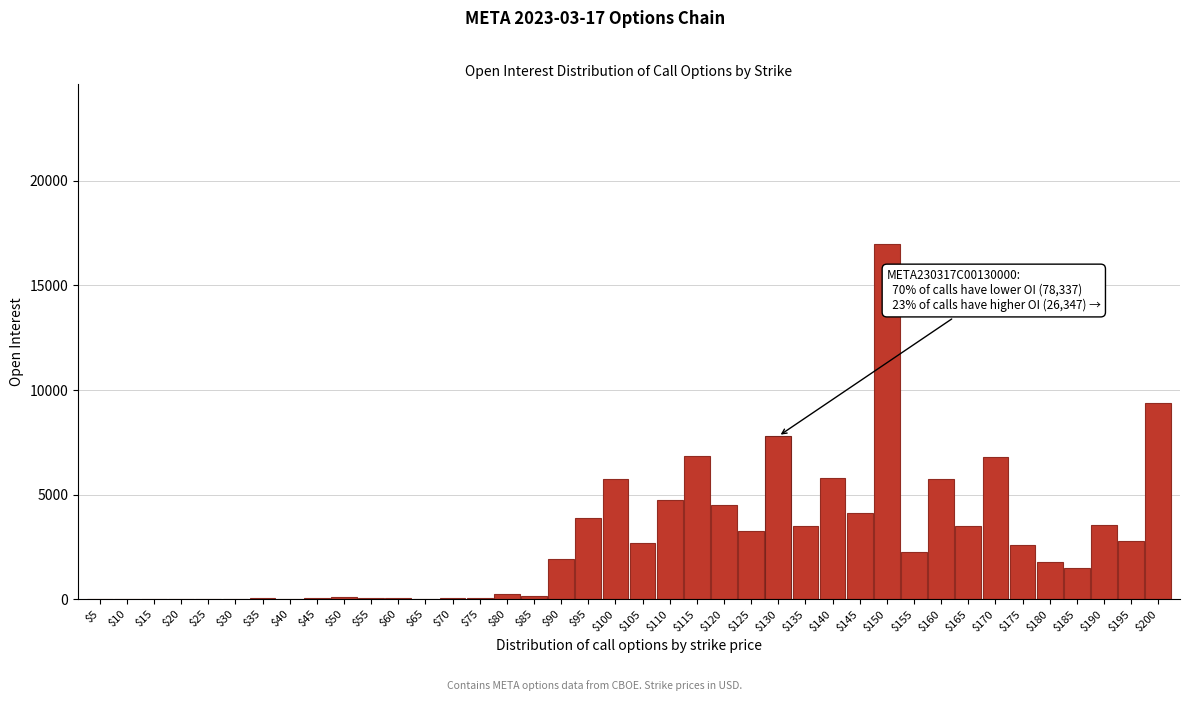

What is the greatest value displayed?

16977